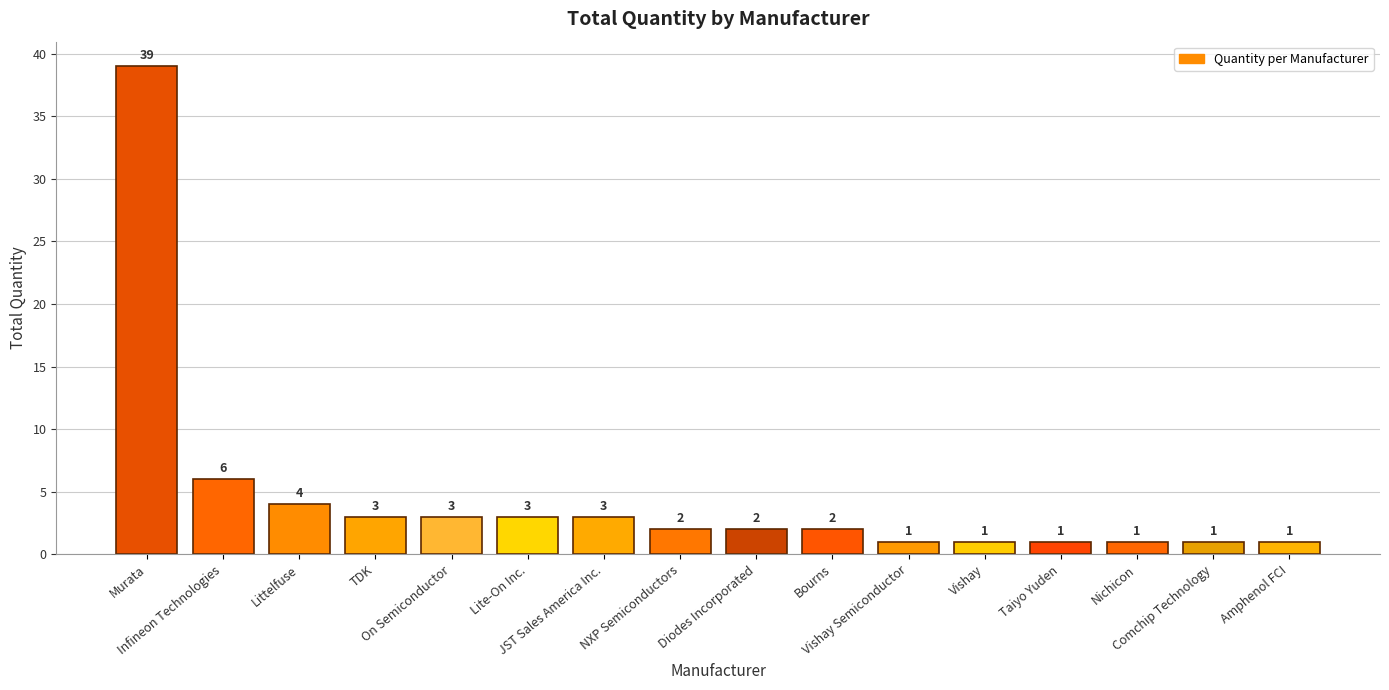

At which label is the value closest to 20?

Infineon Technologies